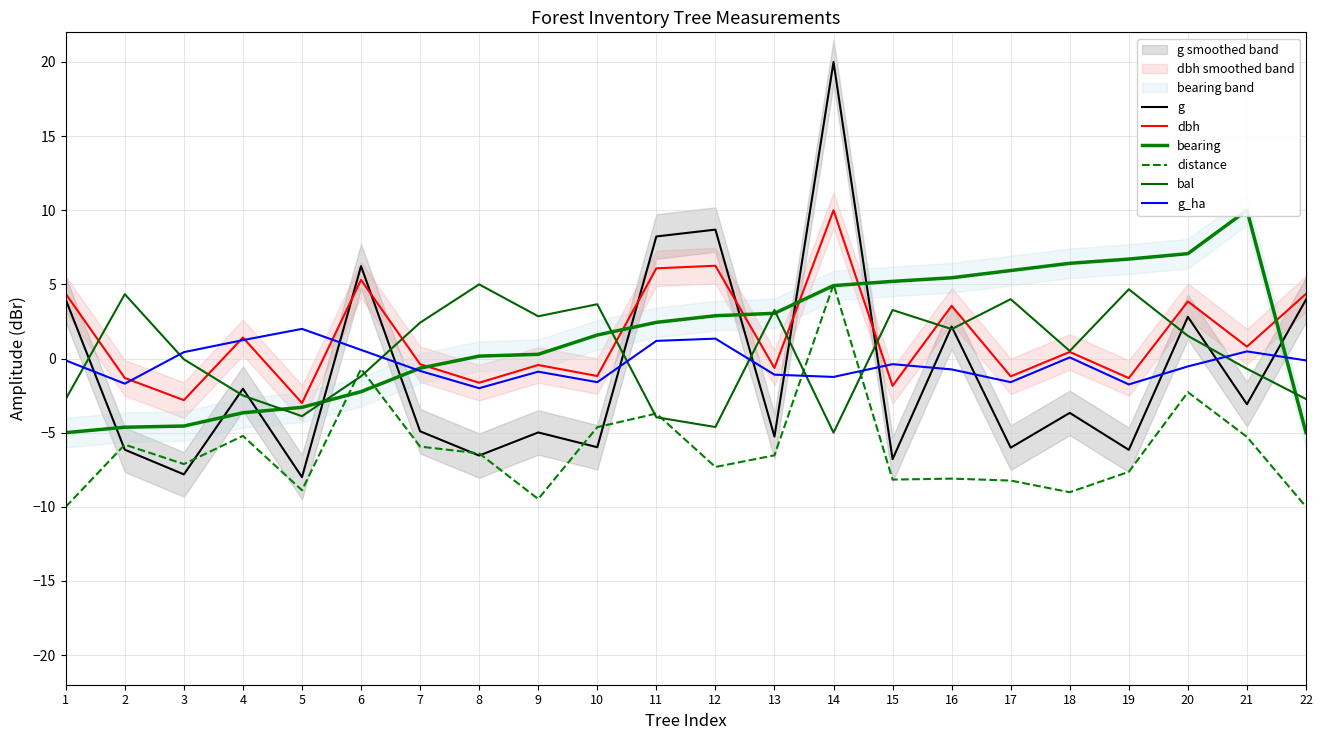

Reading left to right, list all the values displayed in this chart.

g: 4.0	-6.1	-7.8	-2.0	-8.0	6.2	-4.9	-6.5	-5.0	-6.0	8.2	8.7	-5.3	20.0	-6.8	2.2	-6.0	-3.7	-6.2	2.8	-3.1	4.0
dbh: 4.4	-1.3	-2.8	1.4	-3.0	5.3	-0.4	-1.6	-0.4	-1.2	6.1	6.3	-0.6	10.0	-1.8	3.6	-1.2	0.4	-1.3	3.9	0.8	4.4
bearing: -5.0	-4.6	-4.6	-3.7	-3.3	-2.2	-0.7	0.2	0.3	1.6	2.4	2.9	3.0	4.9	5.2	5.4	5.9	6.4	6.7	7.1	10.0	-5.0
distance: -10.0	-5.8	-7.1	-5.2	-8.9	-0.7	-5.9	-6.4	-9.5	-4.6	-3.7	-7.3	-6.5	5.0	-8.2	-8.1	-8.2	-9.0	-7.6	-2.3	-5.3	-10.0
bal: -2.7	4.3	-0.1	-2.5	-3.9	-1.2	2.4	5.0	2.8	3.7	-4.0	-4.6	3.3	-5.0	3.3	2.0	4.0	0.5	4.7	1.5	-0.7	-2.7
g_ha: -0.1	-1.7	0.4	1.2	2.0	0.6	-0.8	-2.0	-0.9	-1.6	1.2	1.3	-1.1	-1.2	-0.4	-0.7	-1.6	0.1	-1.7	-0.5	0.5	-0.1